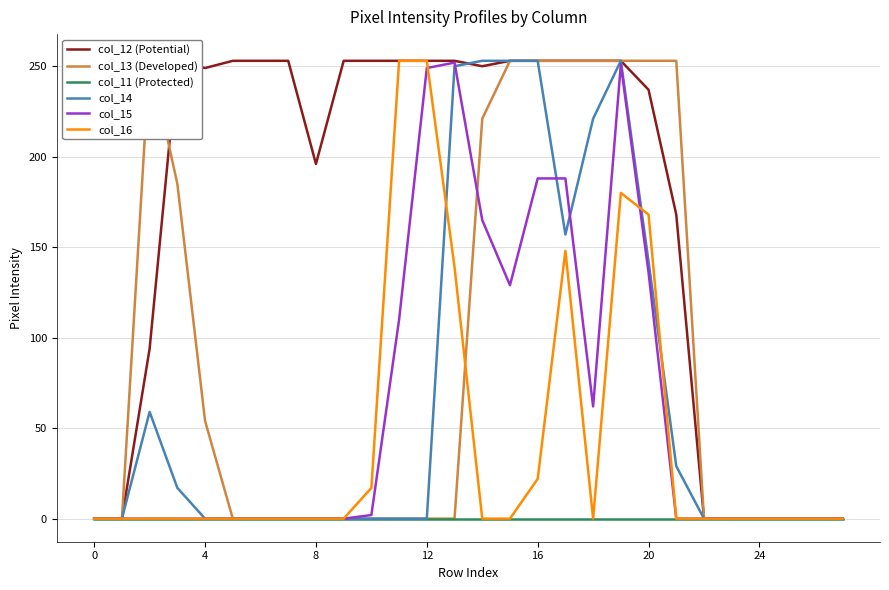

The value of col_14 at 0 is 101. True or false?

False